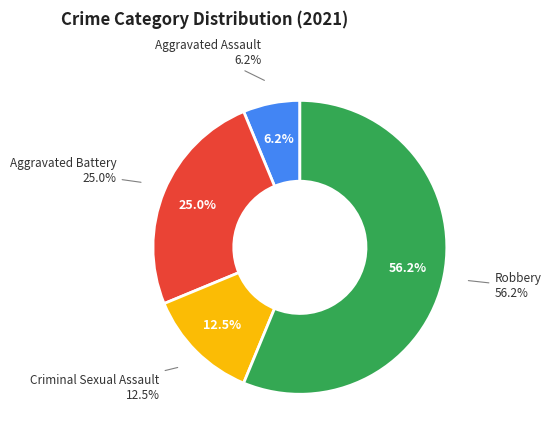

Which has a higher value, Aggravated Assault or Criminal Sexual Assault?

Criminal Sexual Assault